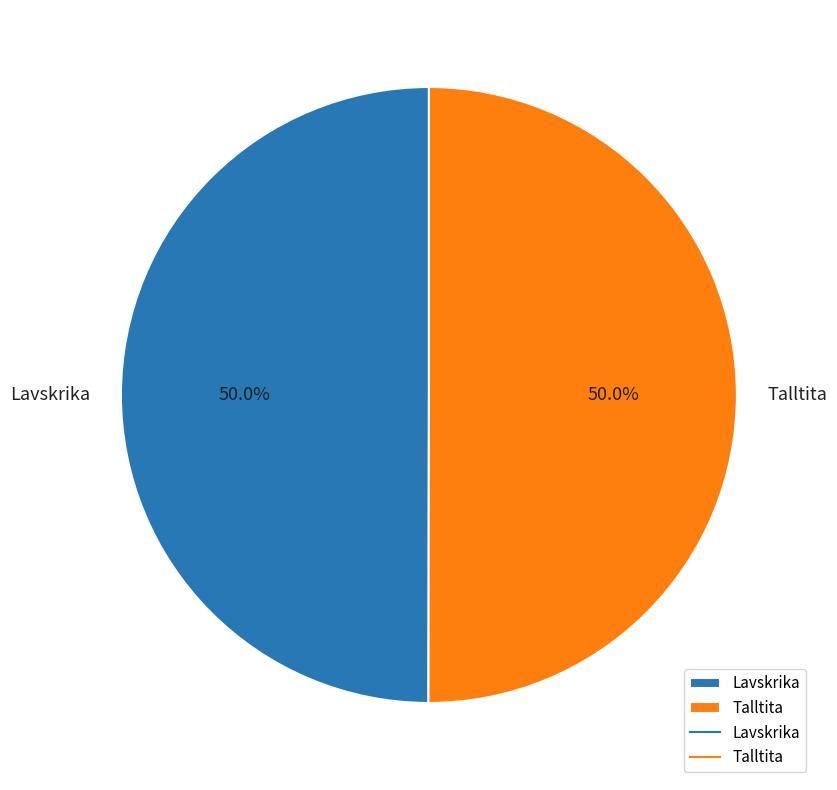

What portion of the pie excludes Talltita?

50.0%